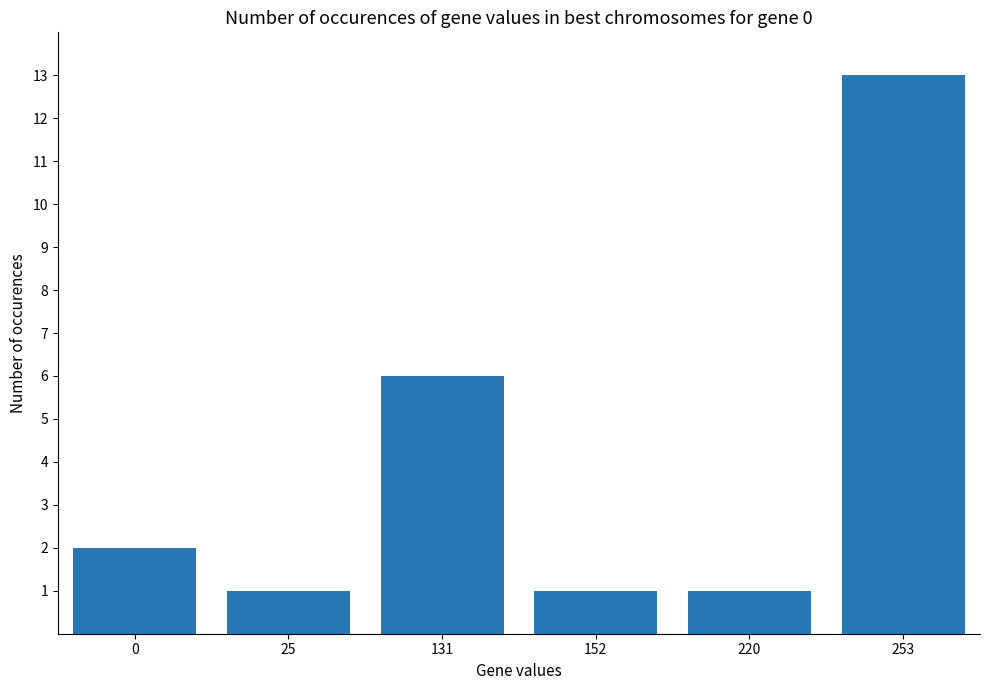

What is the sum of the values at 131 and 25?

7